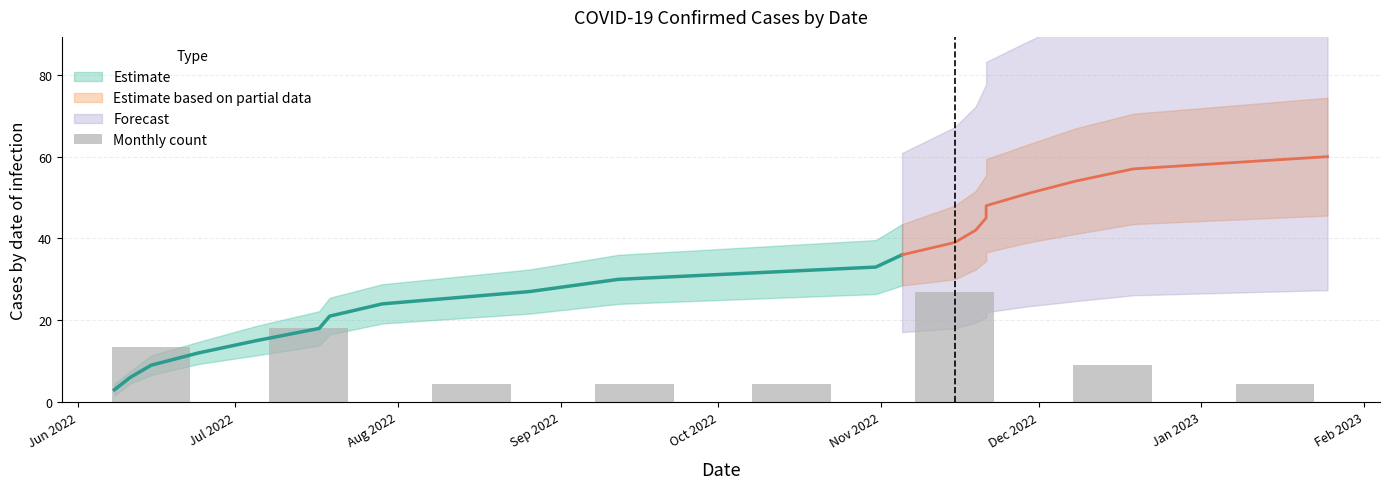

List the labels in order of value, largest first.

Nov 2022, Jul 2022, Jun 2022, Dec 2022, Aug 2022, Sep 2022, Oct 2022, Jan 2023